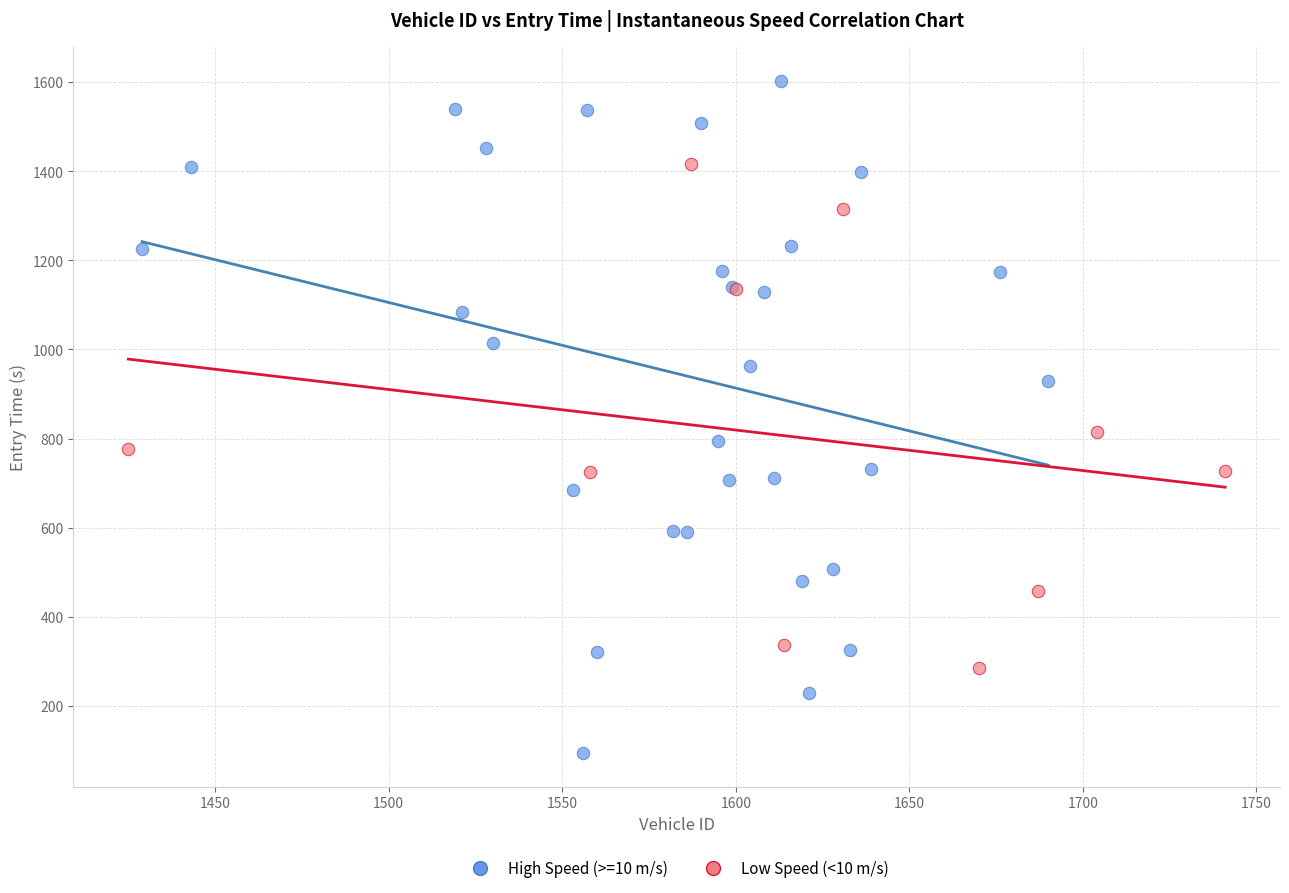

Which series reaches the minimum Y coordinate?

High Speed (>=10 m/s)